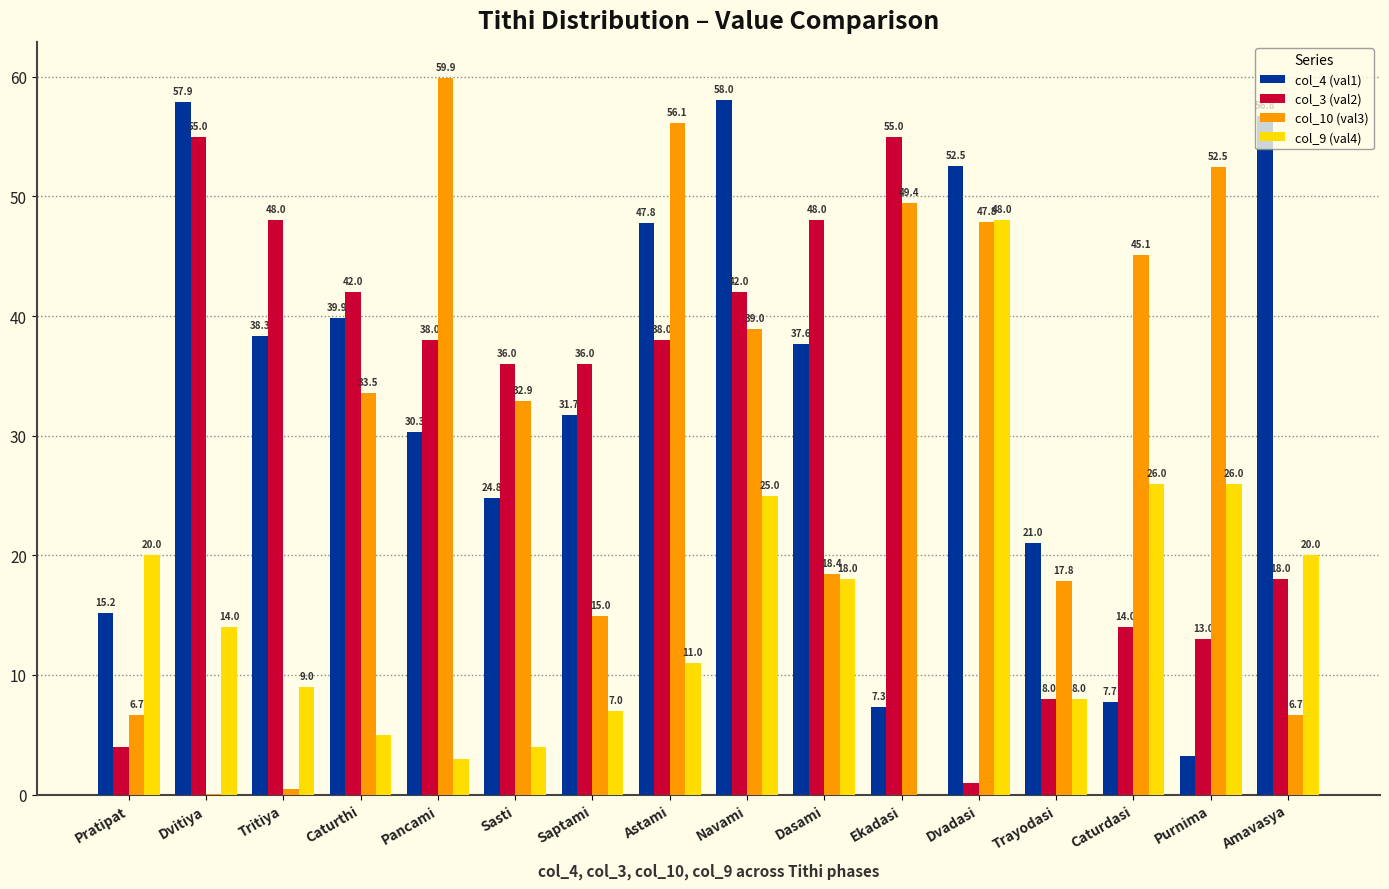

What are all the series names shown in the legend?

col_4 (val1), col_3 (val2), col_10 (val3), col_9 (val4)